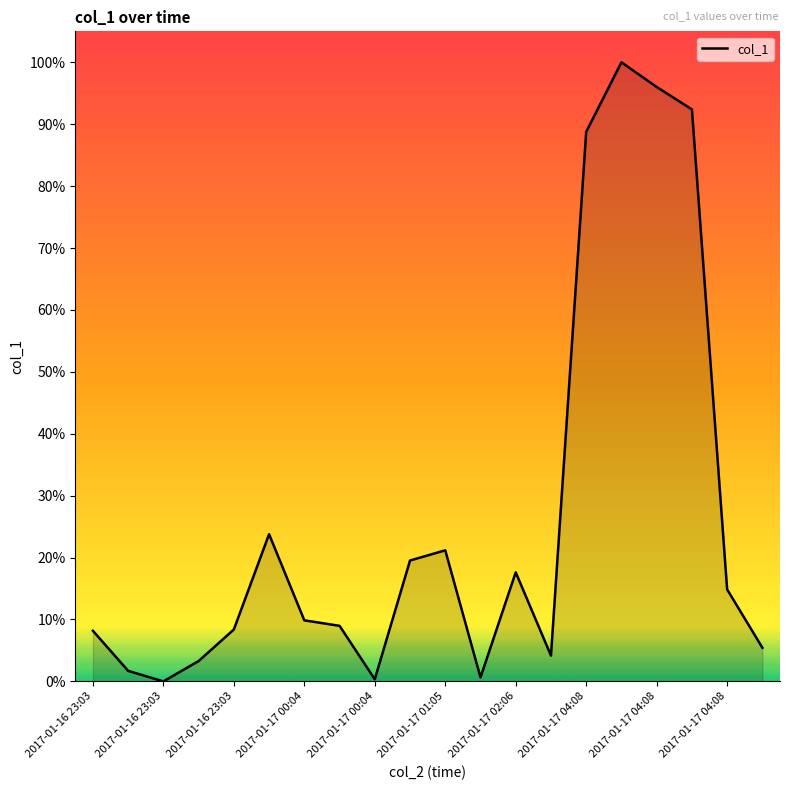

What is the maximum value shown in the chart?

100.0